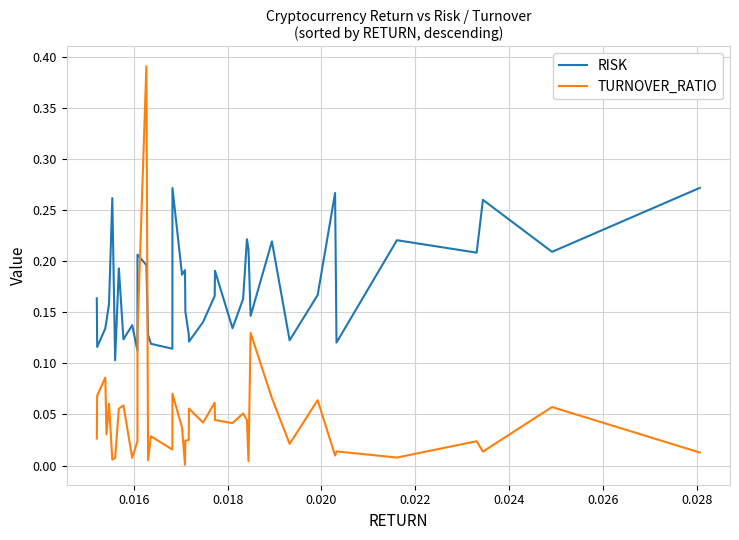

After their last crossing, which series has the higher values: RISK or TURNOVER_RATIO?

RISK